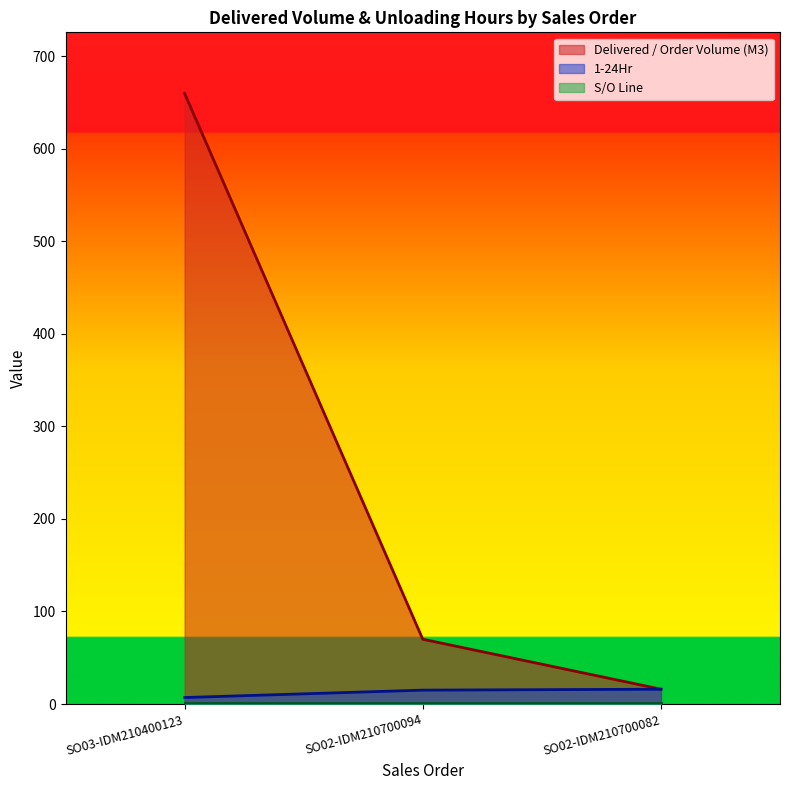

At which category is the sum across all series the highest?

SO03-IDM210400123